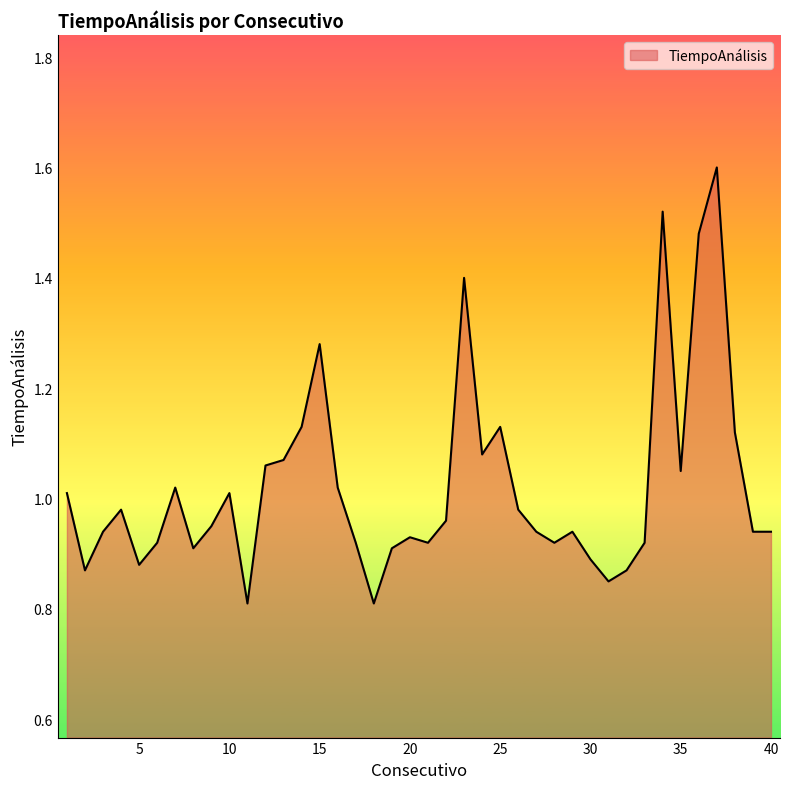

At which category does the data reach its first local valley?

2